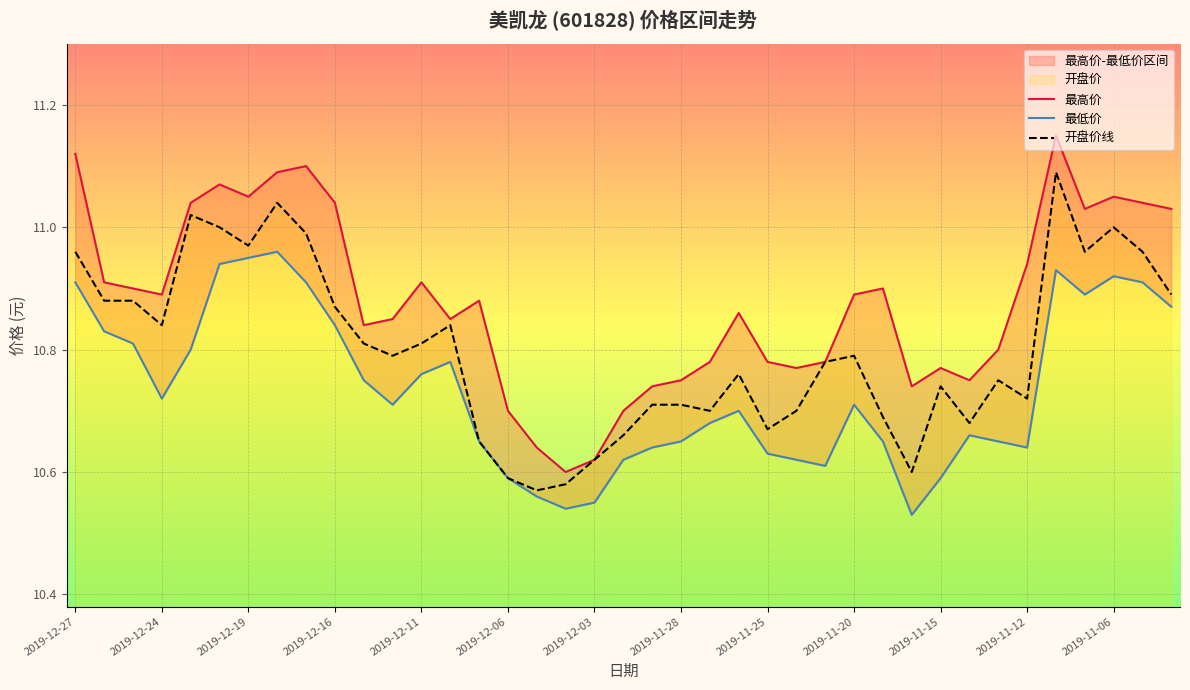

What is the maximum value shown in the chart?

11.2